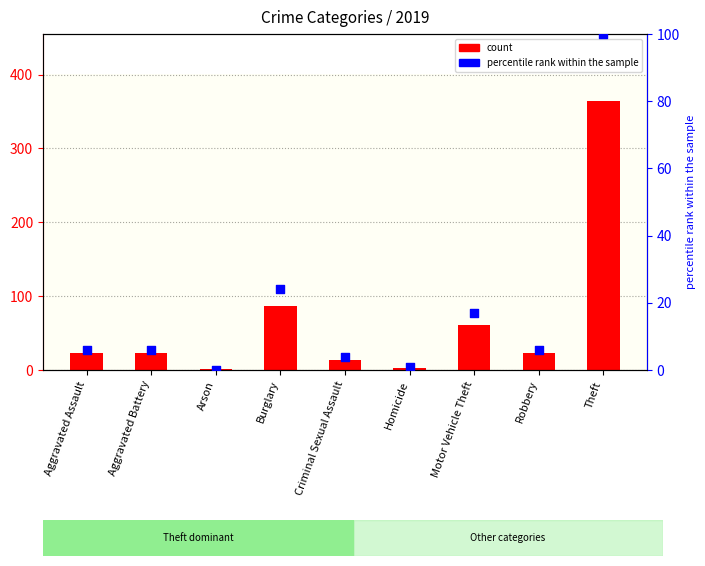

Between Criminal Sexual Assault and Motor Vehicle Theft, which is larger?

Motor Vehicle Theft